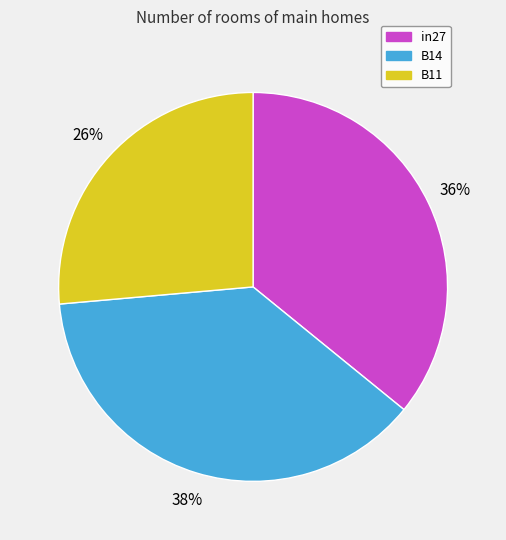

To the nearest percent, what portion does in27 represent?

36%